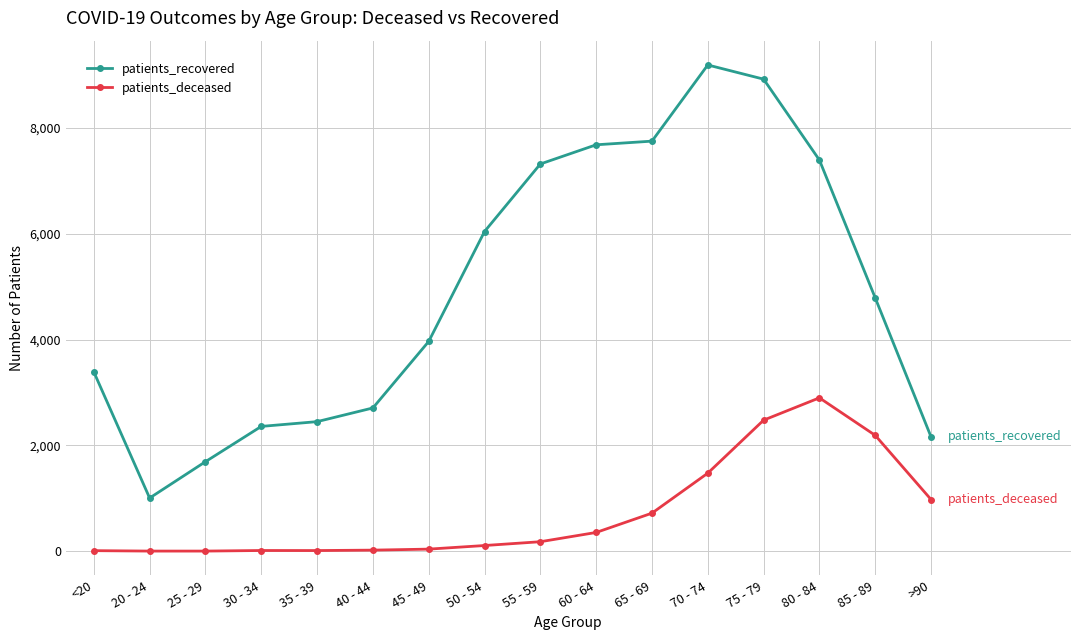

At how many categories does at least one series exceed 7867?

2